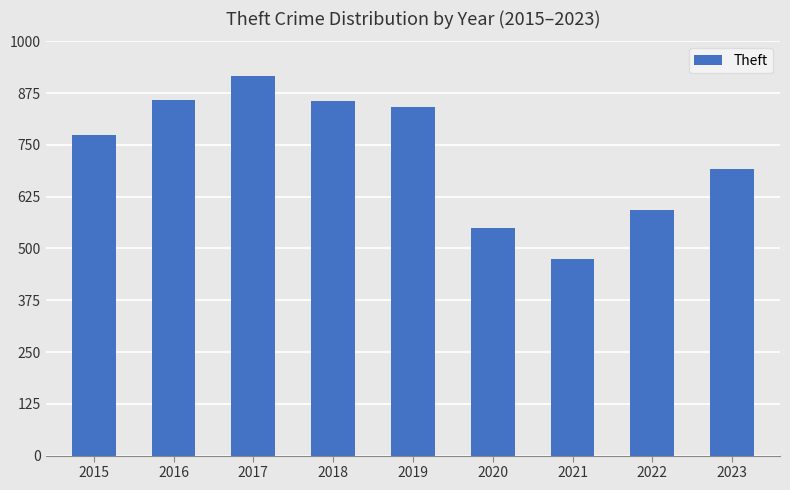

How many data points does each series have?

9